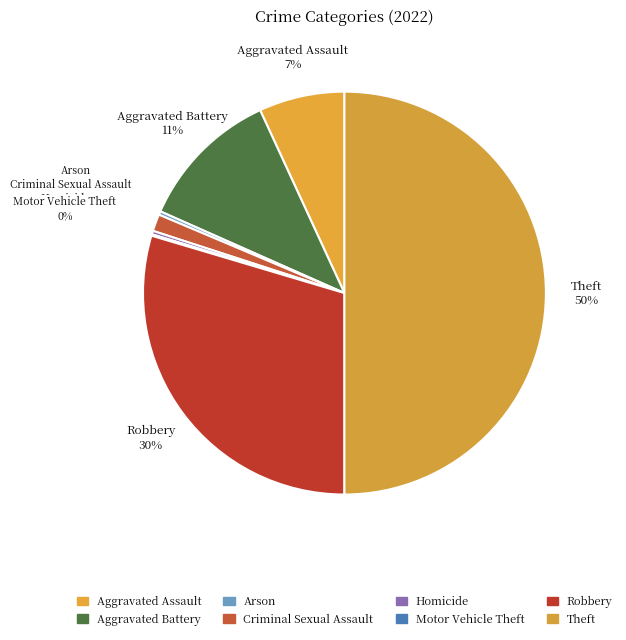

Do Arson and Aggravated Battery together represent more than half of the pie?

No